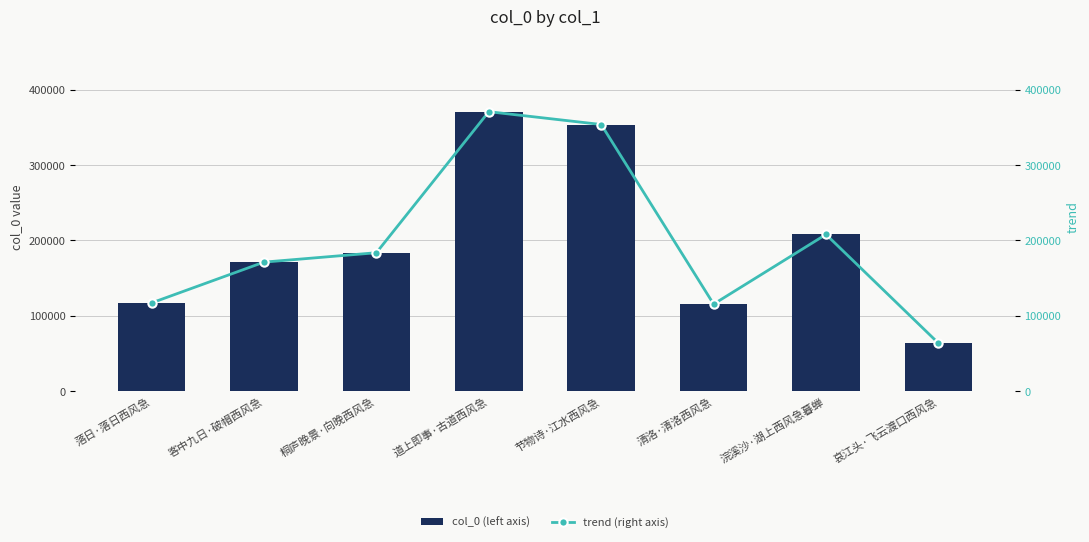

The col_0 (left axis) series shows 183019 at 落日·落日西风急. True or false?

False